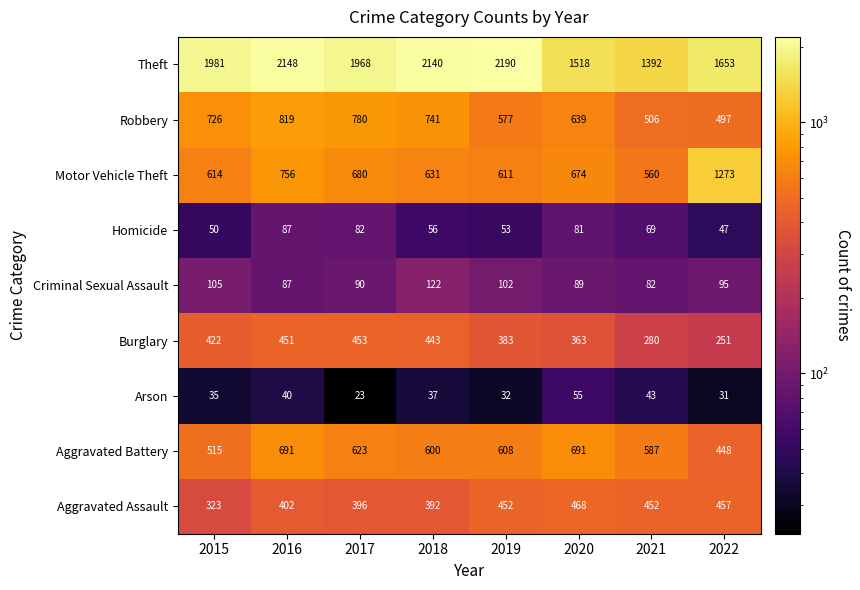

What value does the Aggravated Assault series have at 2015, to the nearest 5?

325